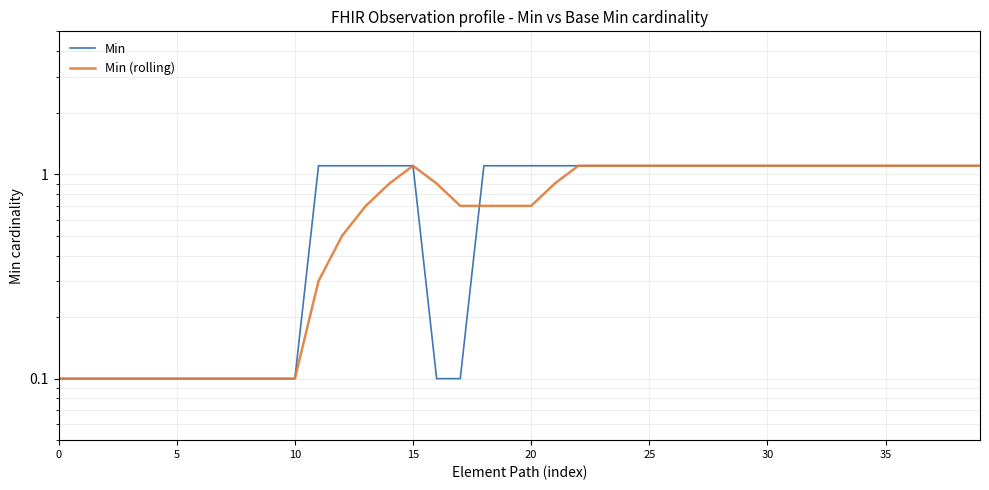

Where do Min (rolling) and Min first cross each other?

17 and 18